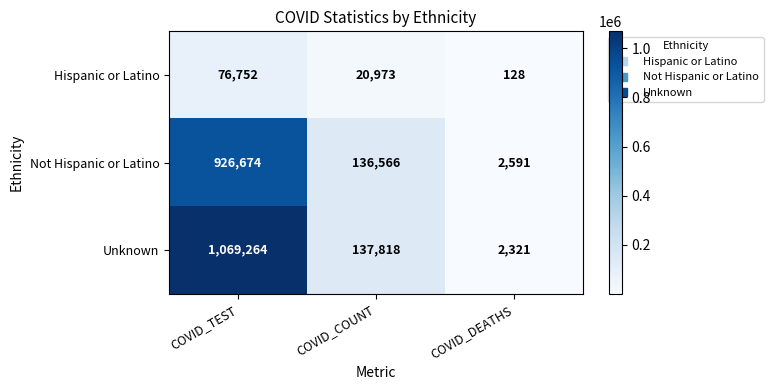

The Hispanic or Latino series shows 166 at COVID_DEATHS. True or false?

False